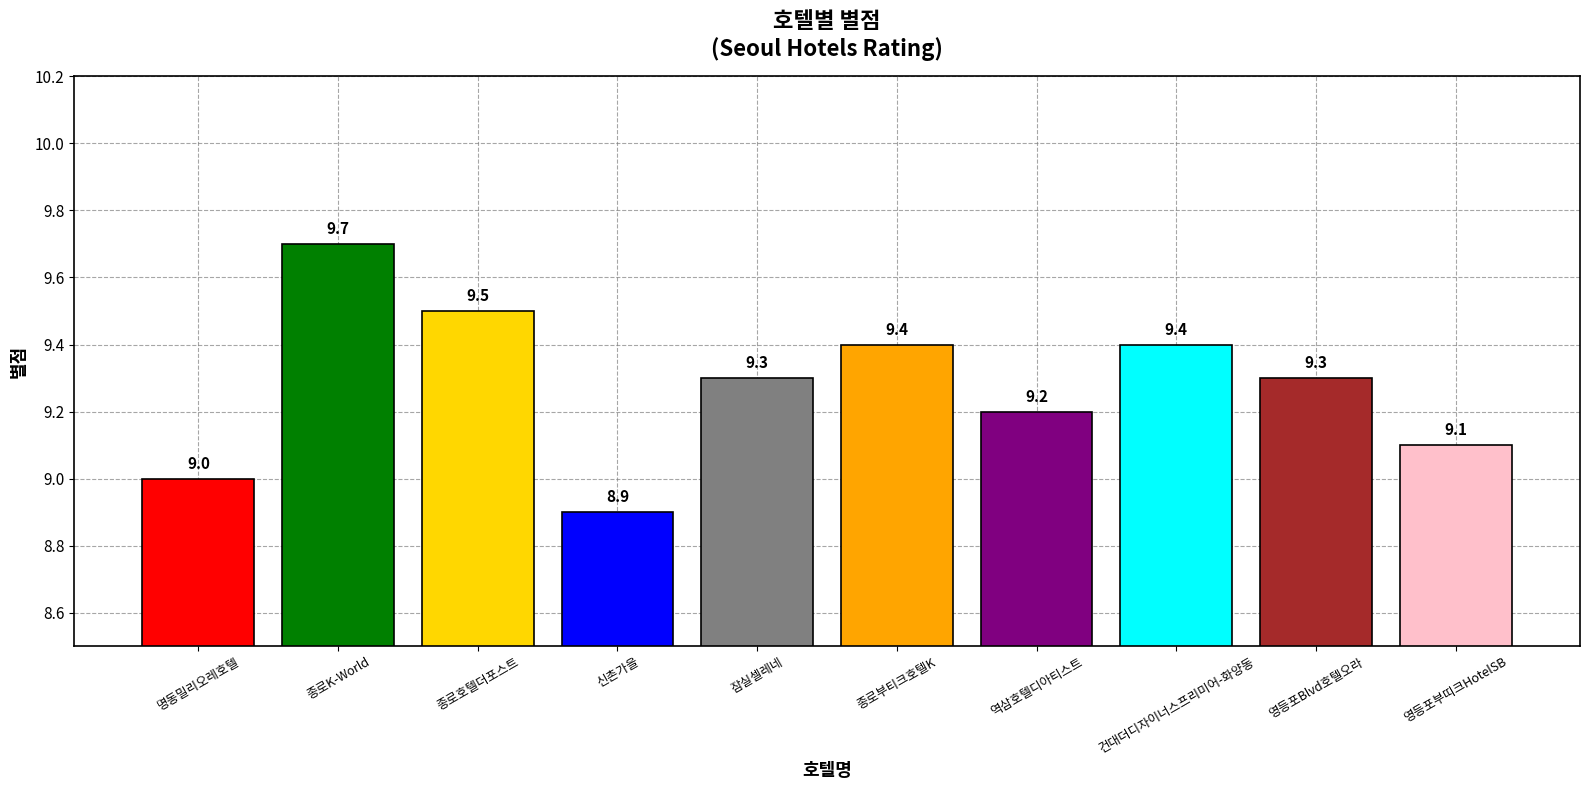

True or false: the data shows 5.4 at 영등포Blvd호텔오라.

False